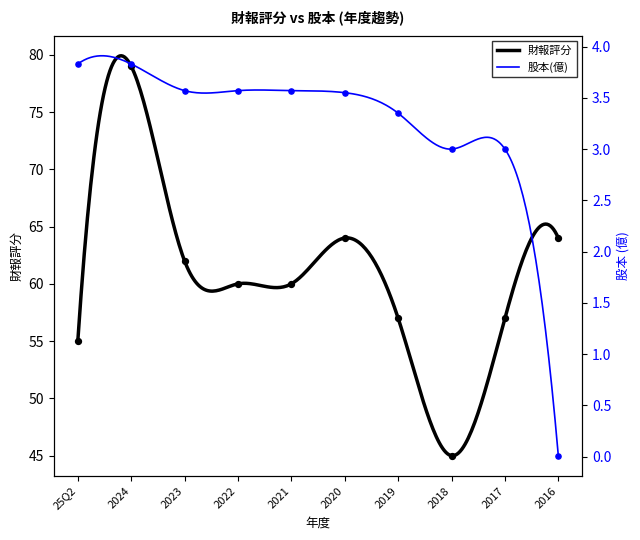

At which category is the sum across all series the highest?

2024